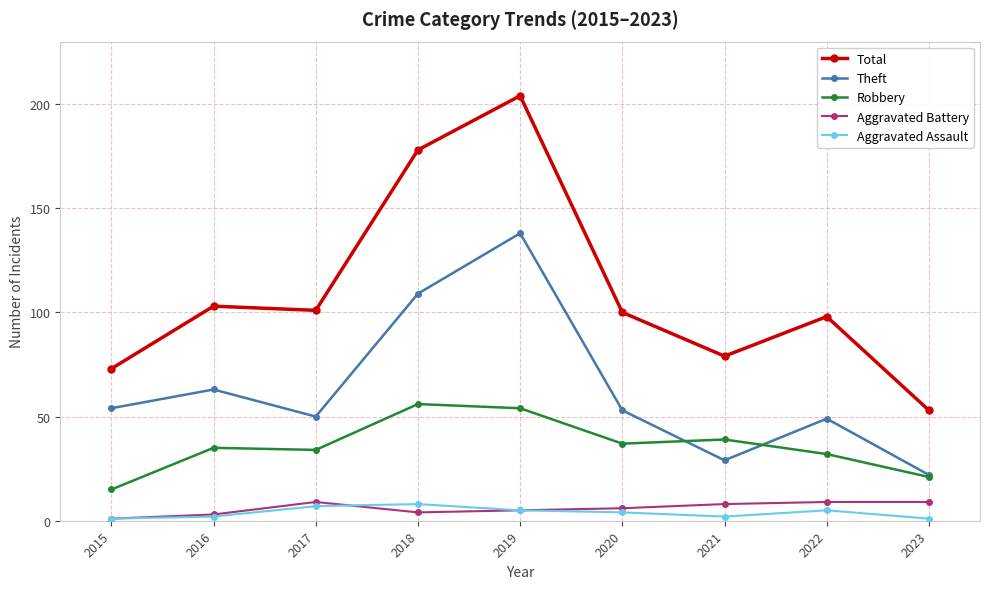

Which category has the highest value across all series?

2019